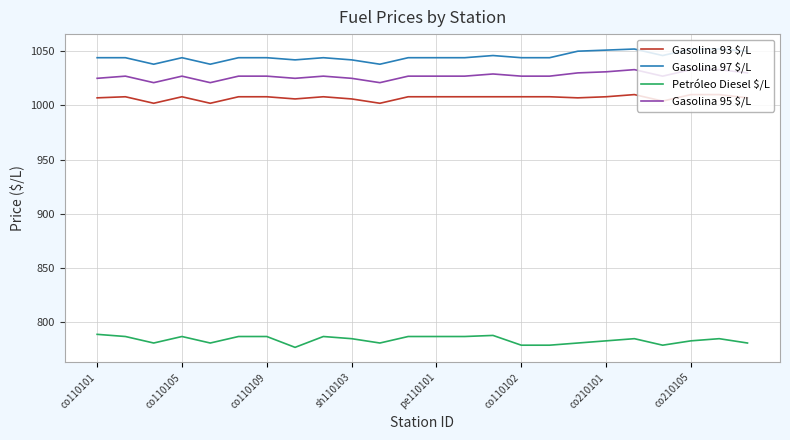

What is the sum of all Petróleo Diesel $/L values?

18813